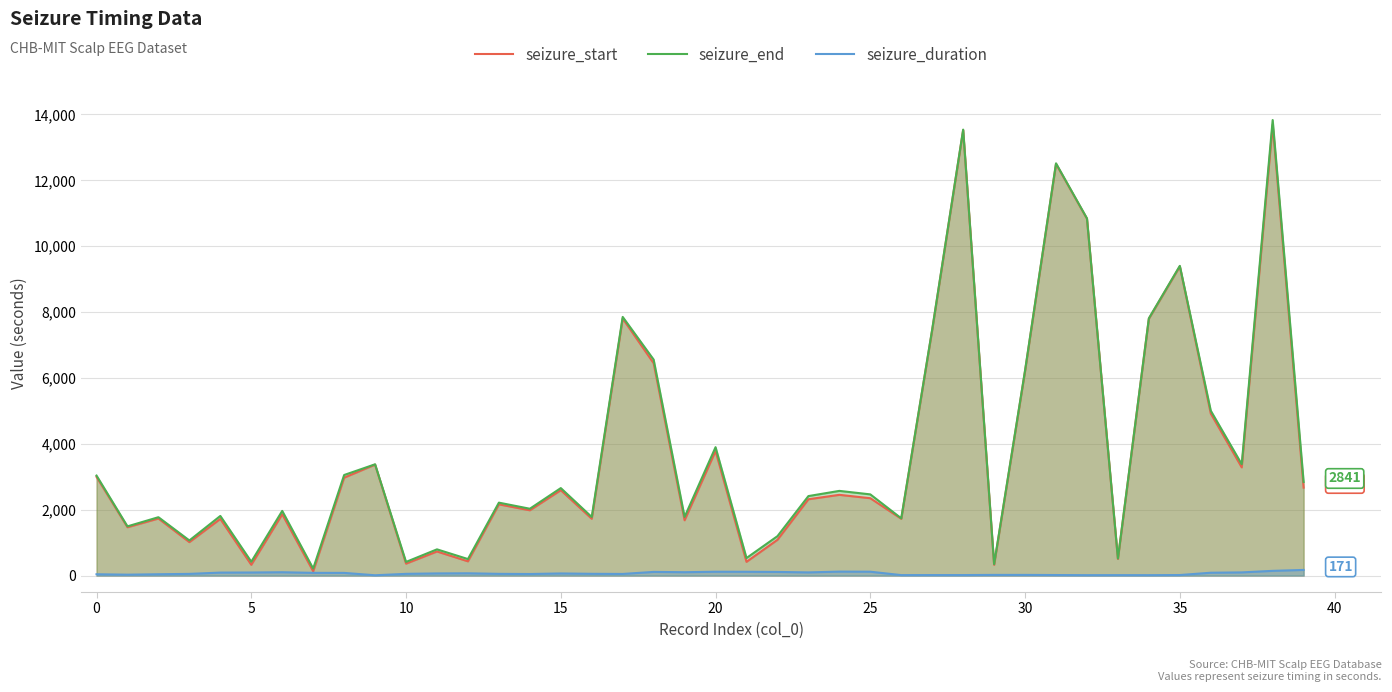

What is the label of the 40th point from the left?

39